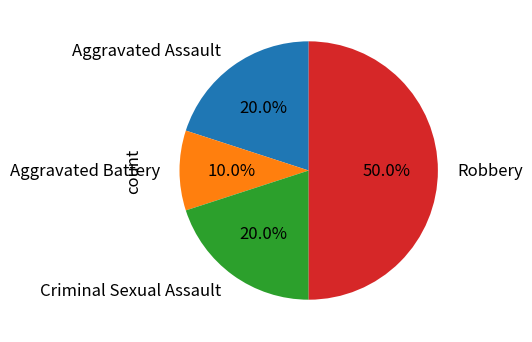

What percentage is the Aggravated Assault slice, to the nearest percent?

20%